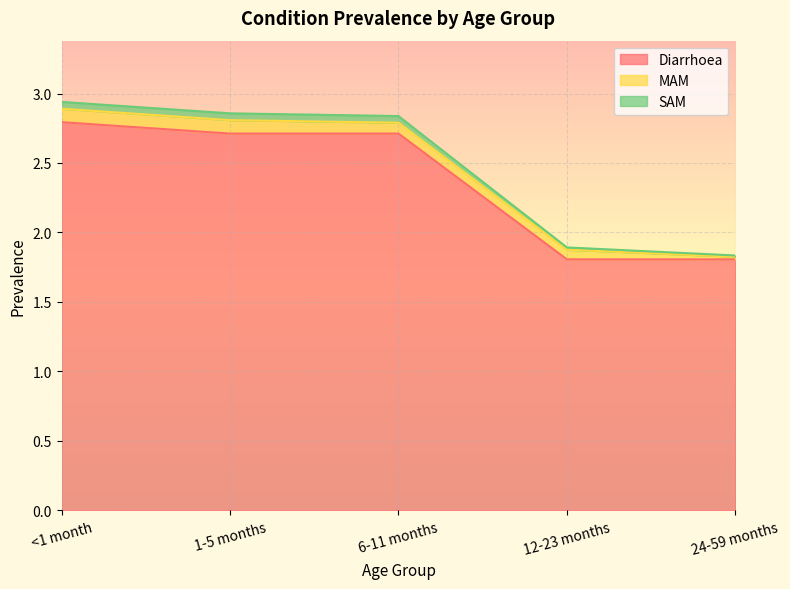

What is the label of the 1st point from the left?

<1 month